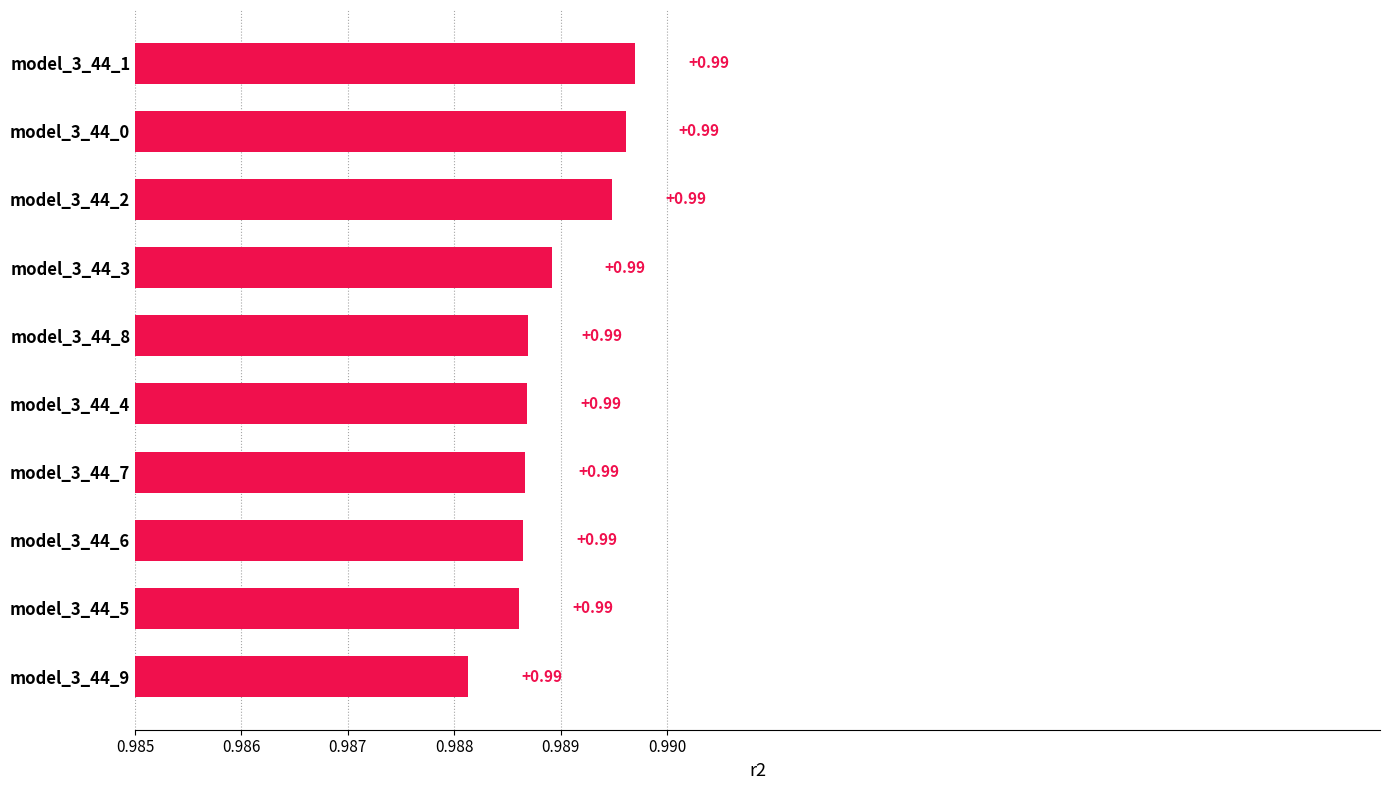

What is the sum of the values at model_3_44_4 and model_3_44_8?

2.0